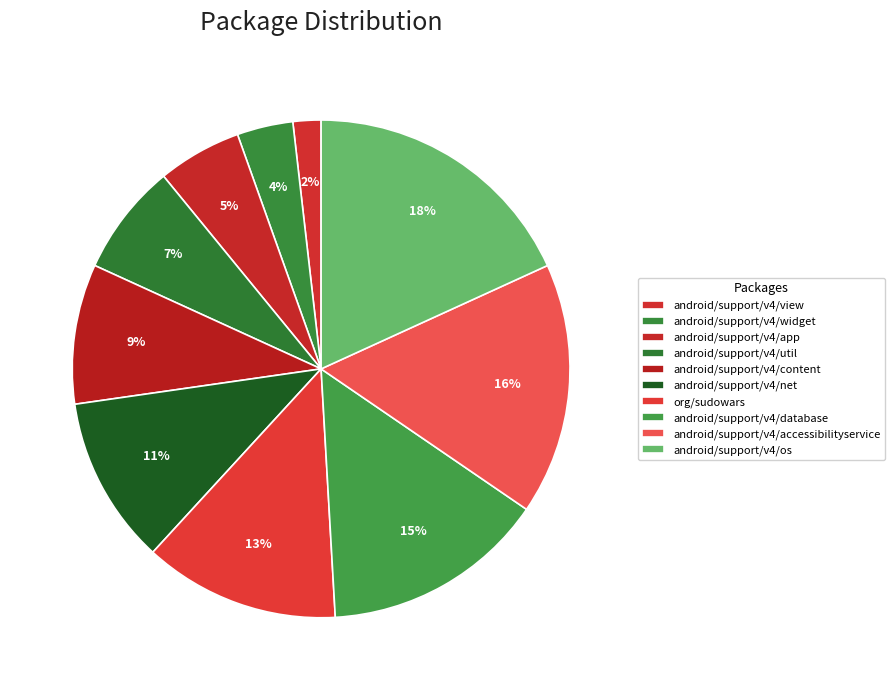

Rank the categories by value from lowest to highest.

android/support/v4/view, android/support/v4/widget, android/support/v4/app, android/support/v4/util, android/support/v4/content, android/support/v4/net, org/sudowars, android/support/v4/database, android/support/v4/accessibilityservice, android/support/v4/os